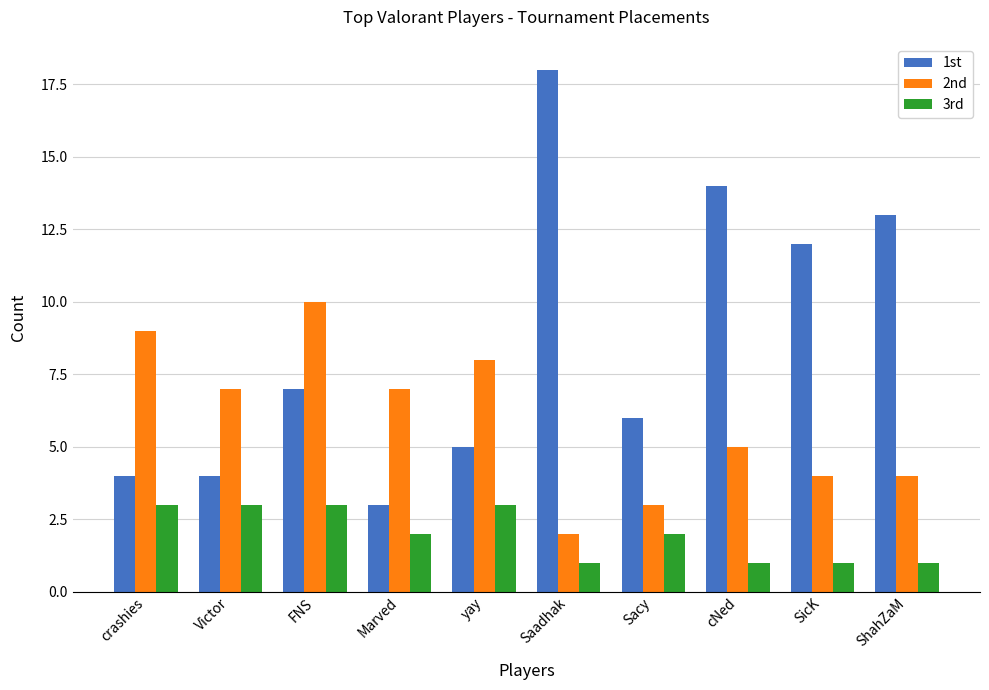

Count the 3rd values in the range 1 to 3.

10